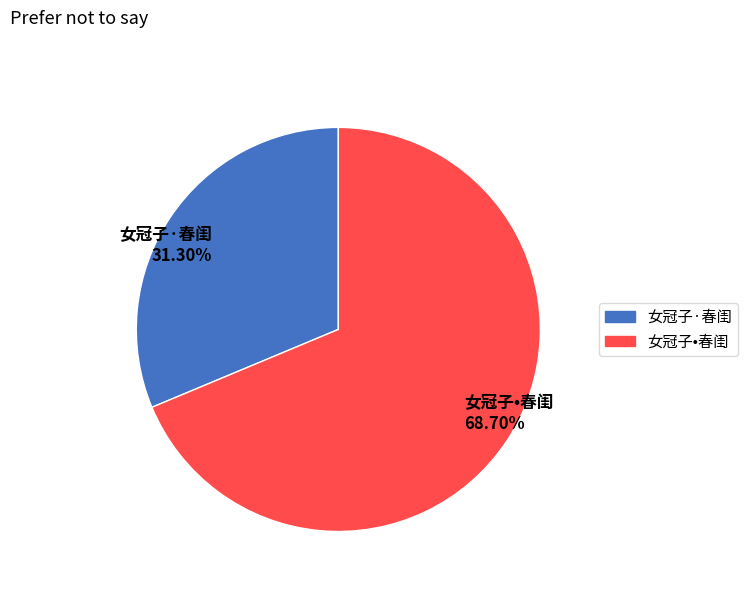

Which slice represents more than half of the pie?

女冠子•春闺